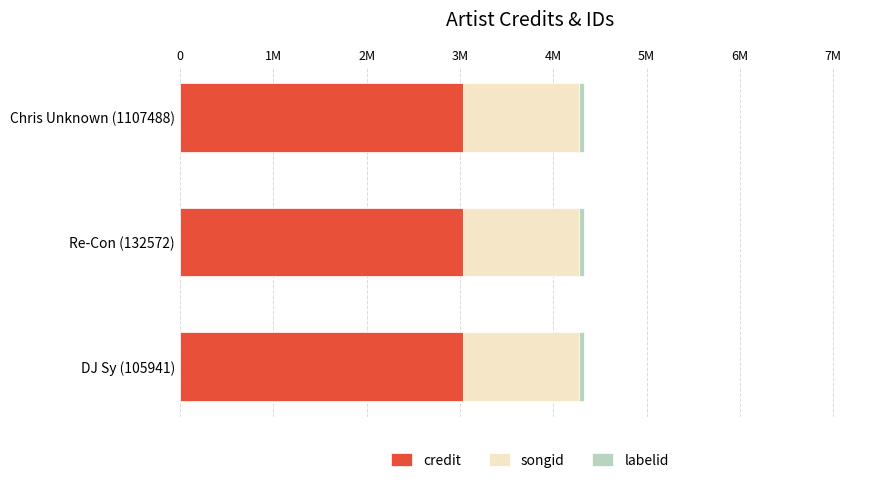

List the labels in order of labelid value, smallest first.

Chris Unknown (1107488), Re-Con (132572), DJ Sy (105941)